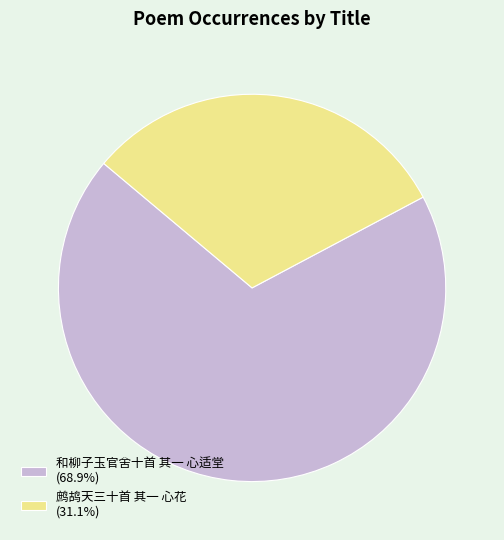

Count the number of slices in the pie.

2